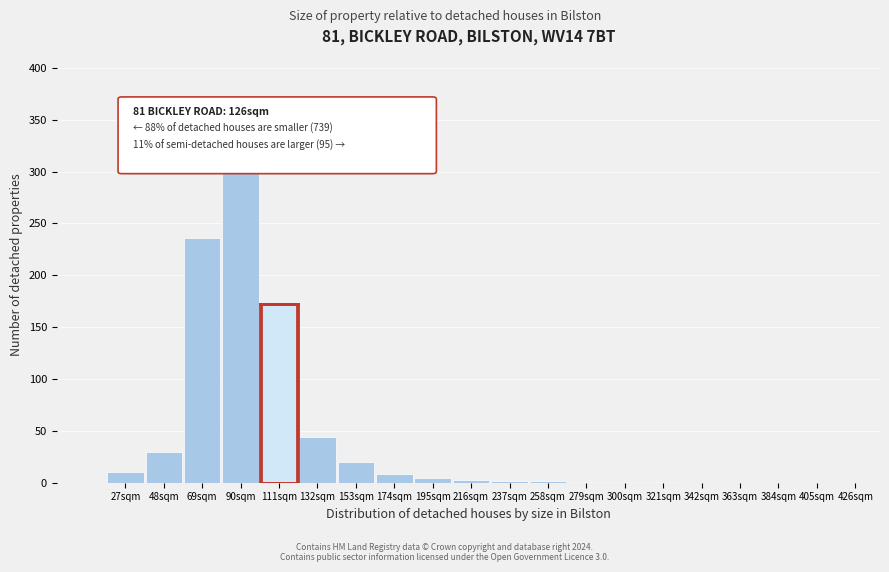

Is it true that the value at 48sqm is 30?

True